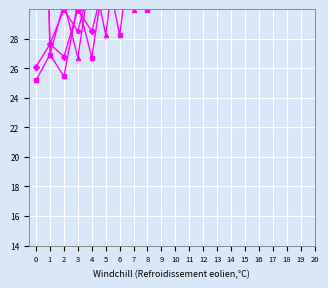

True or false: col_2 row2 and col_1 row1 cross at least once.

False